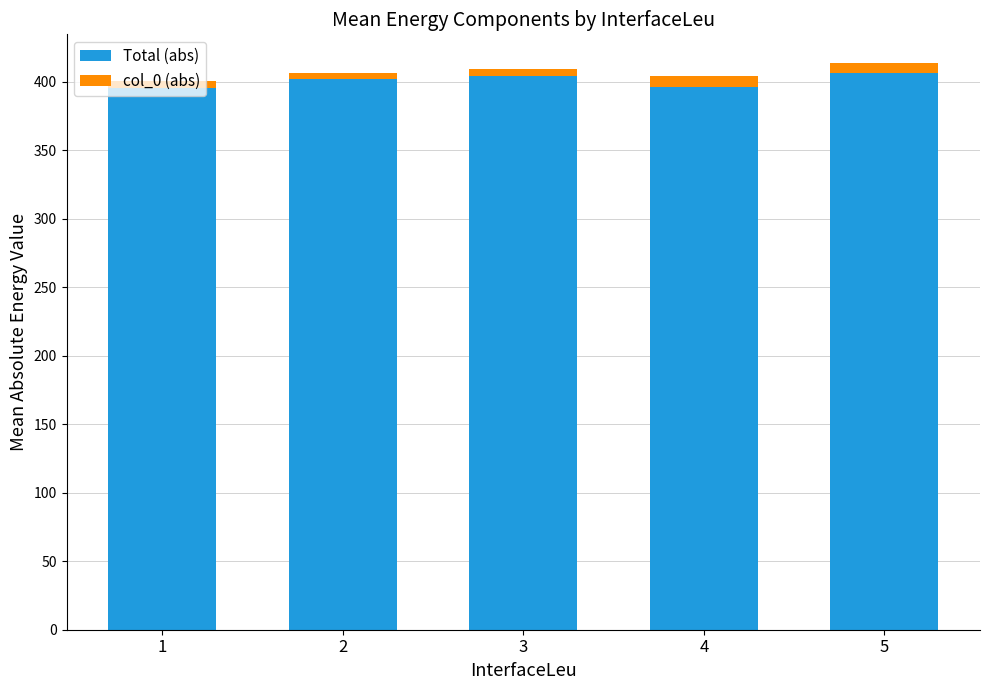

What is the average value of the Total (abs) series?

400.7